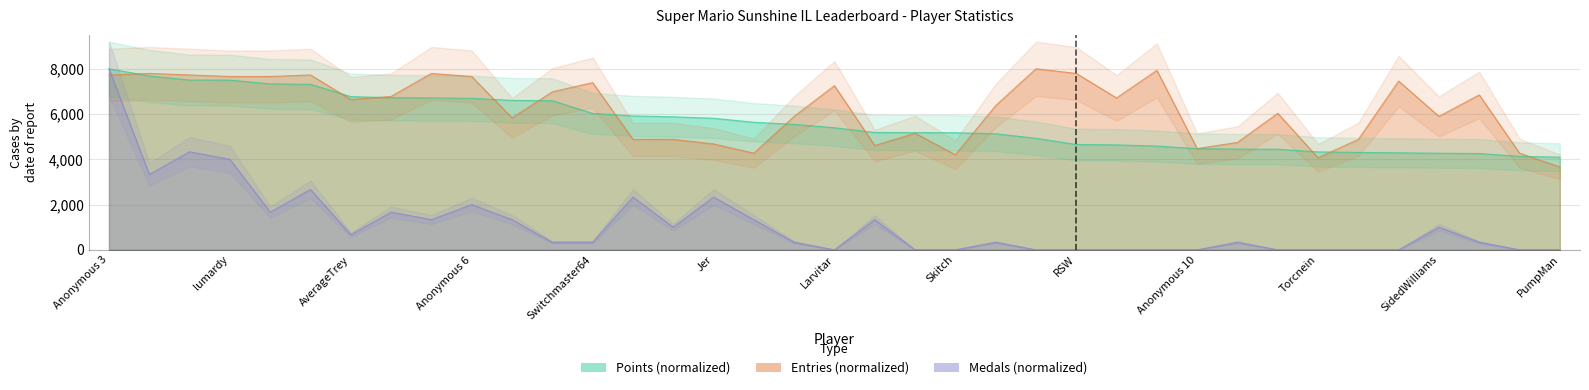

What are all the series names shown in the legend?

Points, Medals, Entries